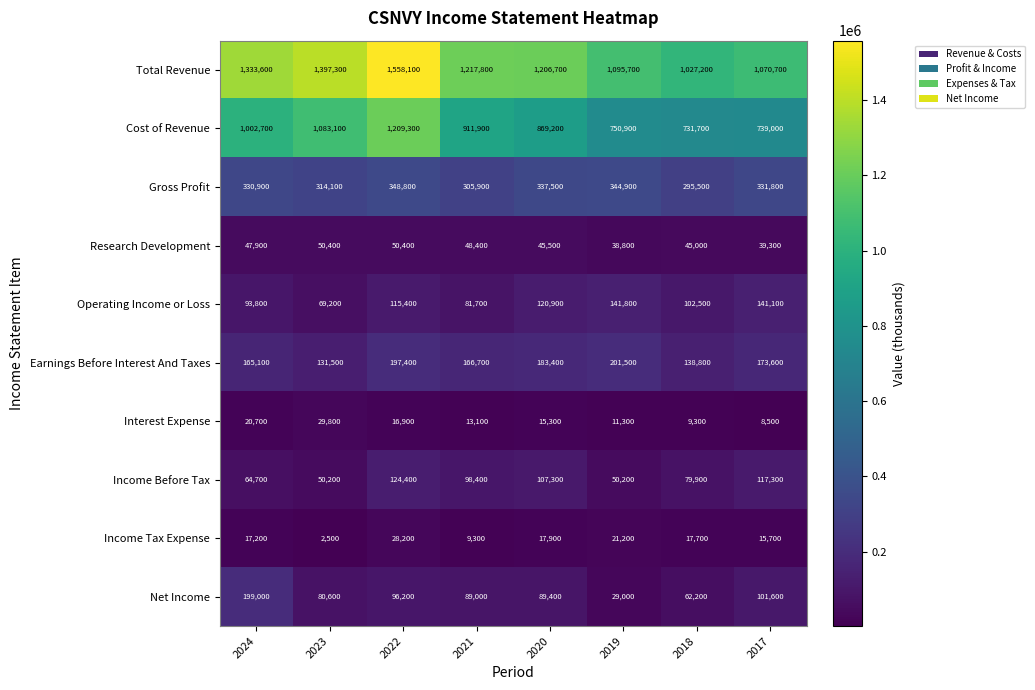

Rank the series at 2019 from highest to lowest value.

Total Revenue, Cost of Revenue, Gross Profit, Earnings Before Interest And Taxes, Operating Income or Loss, Income Before Tax, Research Development, Net Income, Income Tax Expense, Interest Expense